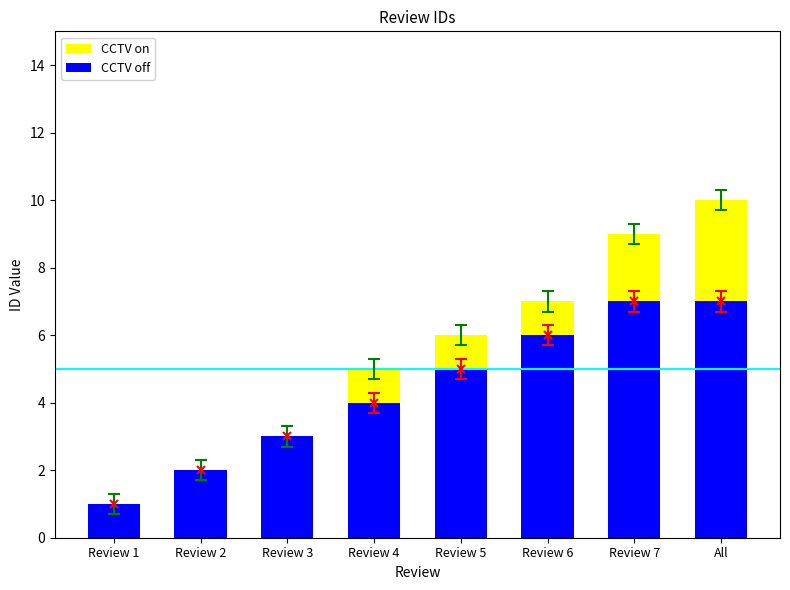

Which series has the largest total across all categories?

CCTV off